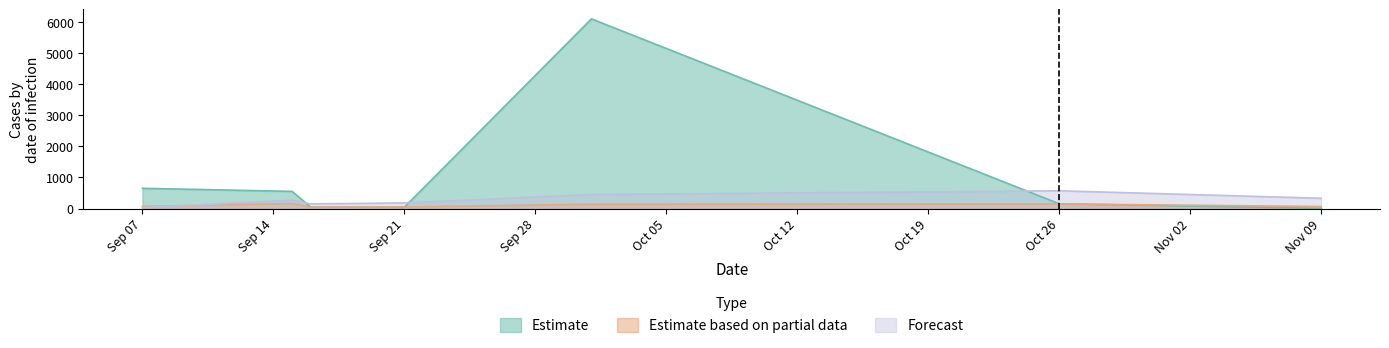

Which series has the largest total across all categories?

Estimate